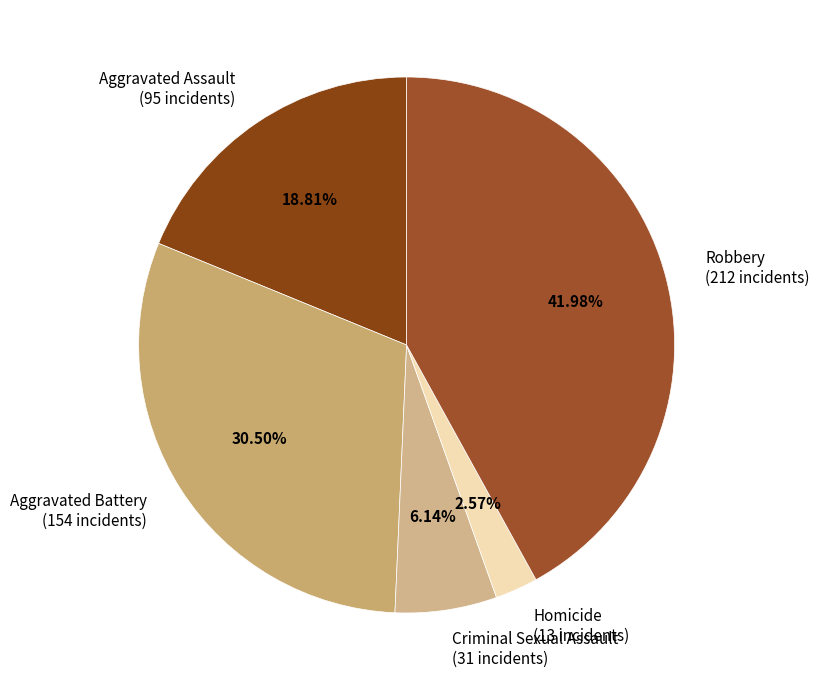

What percentage is the Aggravated Assault slice, to the nearest percent?

19%